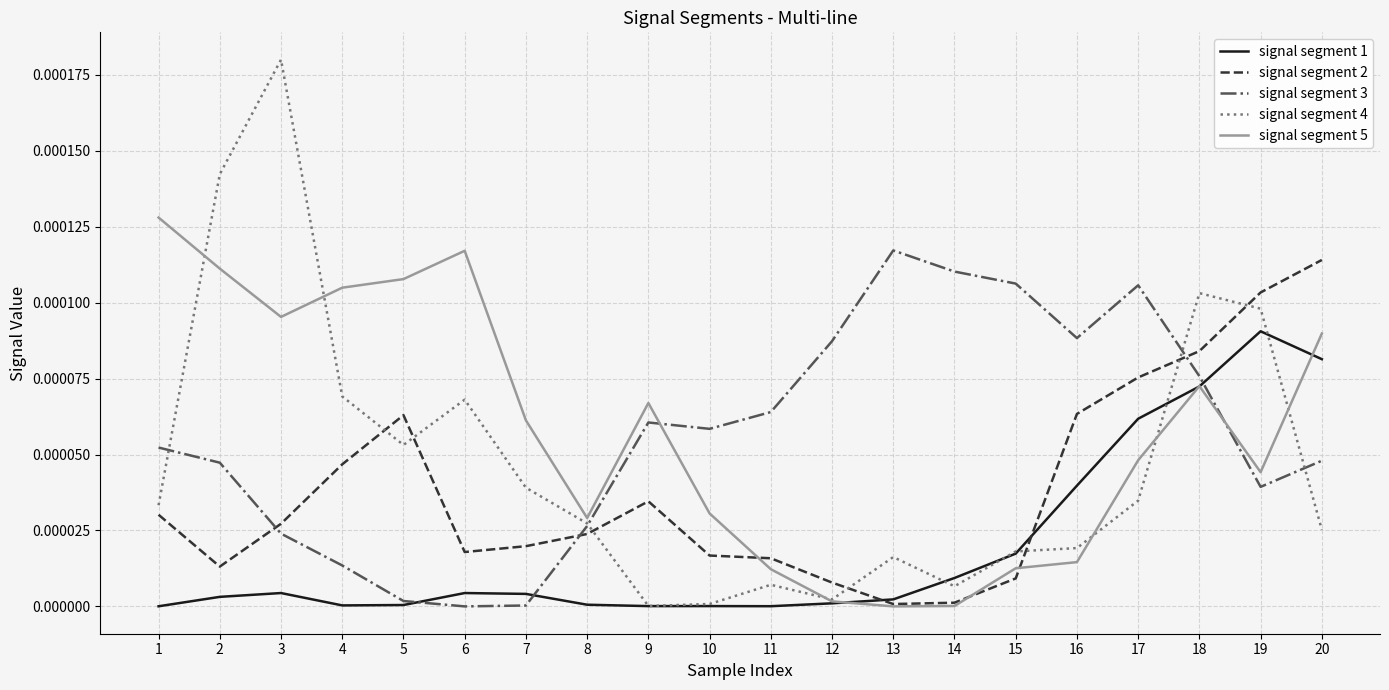

Which series changed the most between 6 and 8?

signal segment 5